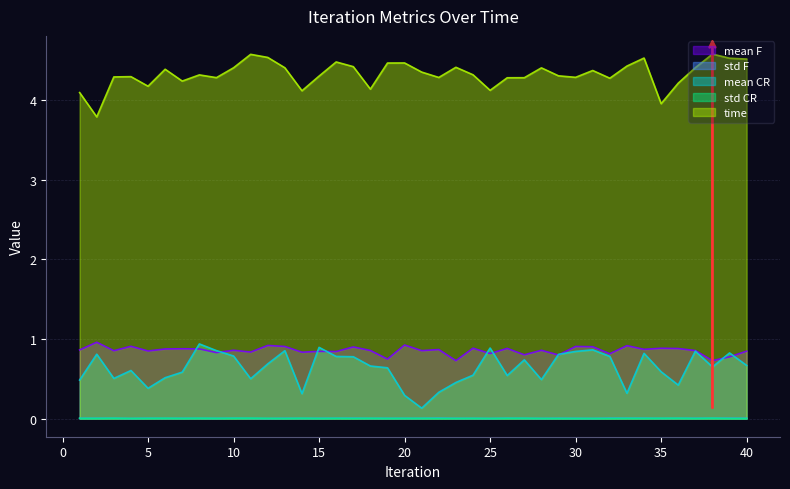

Reading right to left, what are all the values shown in this chart?

mean F: 40=0.8	39=0.8	38=0.7	37=0.9	36=0.9	35=0.9	34=0.9	33=0.9	32=0.8	31=0.9	30=0.9	29=0.8	28=0.9	27=0.8	26=0.9	25=0.8	24=0.9	23=0.7	22=0.9	21=0.9	20=0.9	19=0.7	18=0.9	17=0.9	16=0.8	15=0.8	14=0.8	13=0.9	12=0.9	11=0.8	10=0.9	9=0.8	8=0.9	7=0.9	6=0.9	5=0.8	4=0.9	3=0.9	2=1.0	1=0.9
std F: 40=0.0	39=0.0	38=0.0	37=0.0	36=0.0	35=0.0	34=0.0	33=0.0	32=0.0	31=0.0	30=0.0	29=0.0	28=0.0	27=0.0	26=0.0	25=0.0	24=0.0	23=0.0	22=0.0	21=0.0	20=0.0	19=0.0	18=0.0	17=0.0	16=0.0	15=0.0	14=0.0	13=0.0	12=0.0	11=0.0	10=0.0	9=0.0	8=0.0	7=0.0	6=0.0	5=0.0	4=0.0	3=0.0	2=0.0	1=0.0
mean CR: 40=0.7	39=0.8	38=0.6	37=0.8	36=0.4	35=0.6	34=0.8	33=0.3	32=0.8	31=0.9	30=0.8	29=0.8	28=0.5	27=0.7	26=0.5	25=0.9	24=0.5	23=0.5	22=0.3	21=0.1	20=0.3	19=0.6	18=0.7	17=0.8	16=0.8	15=0.9	14=0.3	13=0.9	12=0.7	11=0.5	10=0.8	9=0.9	8=0.9	7=0.6	6=0.5	5=0.4	4=0.6	3=0.5	2=0.8	1=0.5
std CR: 40=0.0	39=0.0	38=0.0	37=0.0	36=0.0	35=0.0	34=0.0	33=0.0	32=0.0	31=0.0	30=0.0	29=0.0	28=0.0	27=0.0	26=0.0	25=0.0	24=0.0	23=0.0	22=0.0	21=0.0	20=0.0	19=0.0	18=0.0	17=0.0	16=0.0	15=0.0	14=0.0	13=0.0	12=0.0	11=0.0	10=0.0	9=0.0	8=0.0	7=0.0	6=0.0	5=0.0	4=0.0	3=0.0	2=0.0	1=0.0
time: 40=4.5	39=4.5	38=4.6	37=4.4	36=4.2	35=4.0	34=4.5	33=4.4	32=4.3	31=4.4	30=4.3	29=4.3	28=4.4	27=4.3	26=4.3	25=4.1	24=4.3	23=4.4	22=4.3	21=4.4	20=4.5	19=4.5	18=4.1	17=4.4	16=4.5	15=4.3	14=4.1	13=4.4	12=4.5	11=4.6	10=4.4	9=4.3	8=4.3	7=4.2	6=4.4	5=4.2	4=4.3	3=4.3	2=3.8	1=4.1